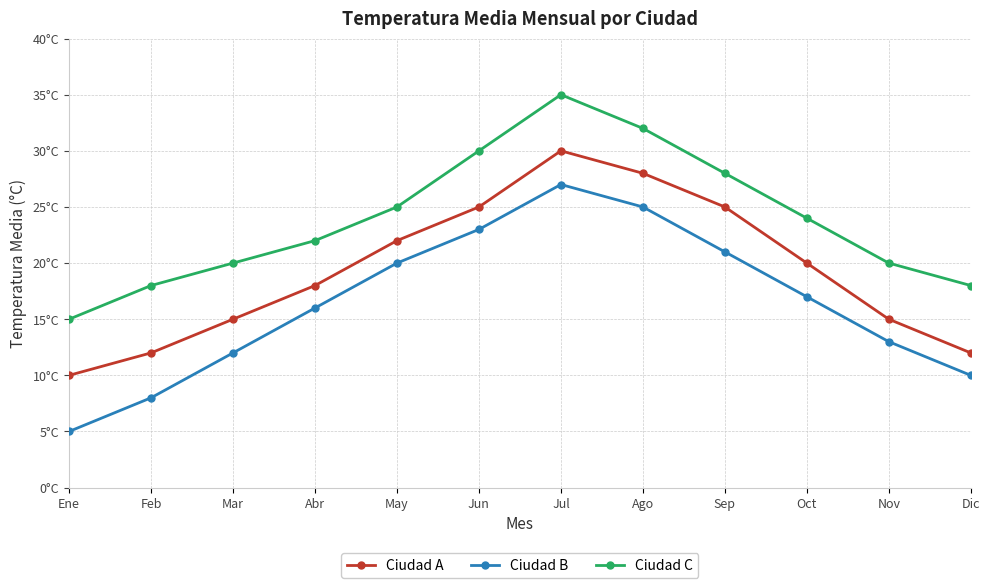

List the labels in order of Ciudad C value, largest first.

Jul, Ago, Jun, Sep, May, Oct, Abr, Mar, Nov, Feb, Dic, Ene